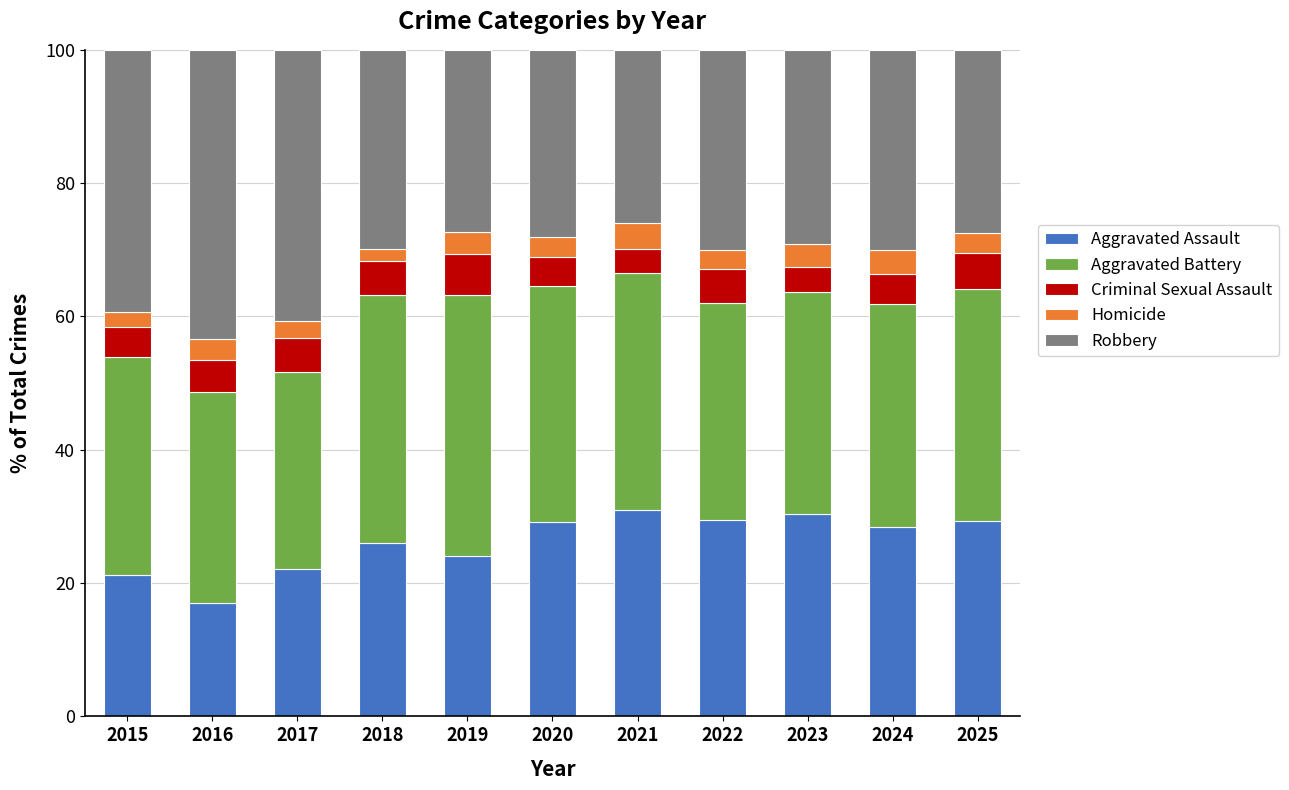

True or false: Aggravated Assault has a value of 40.8 at 2025.

False